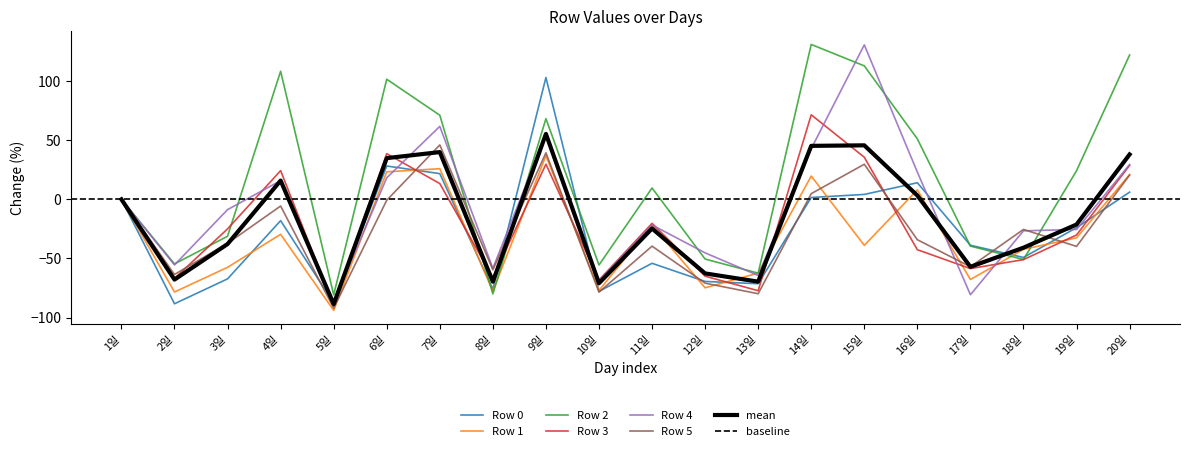

After their last crossing, which series has the higher values: Row 3 or Row 2?

Row 2